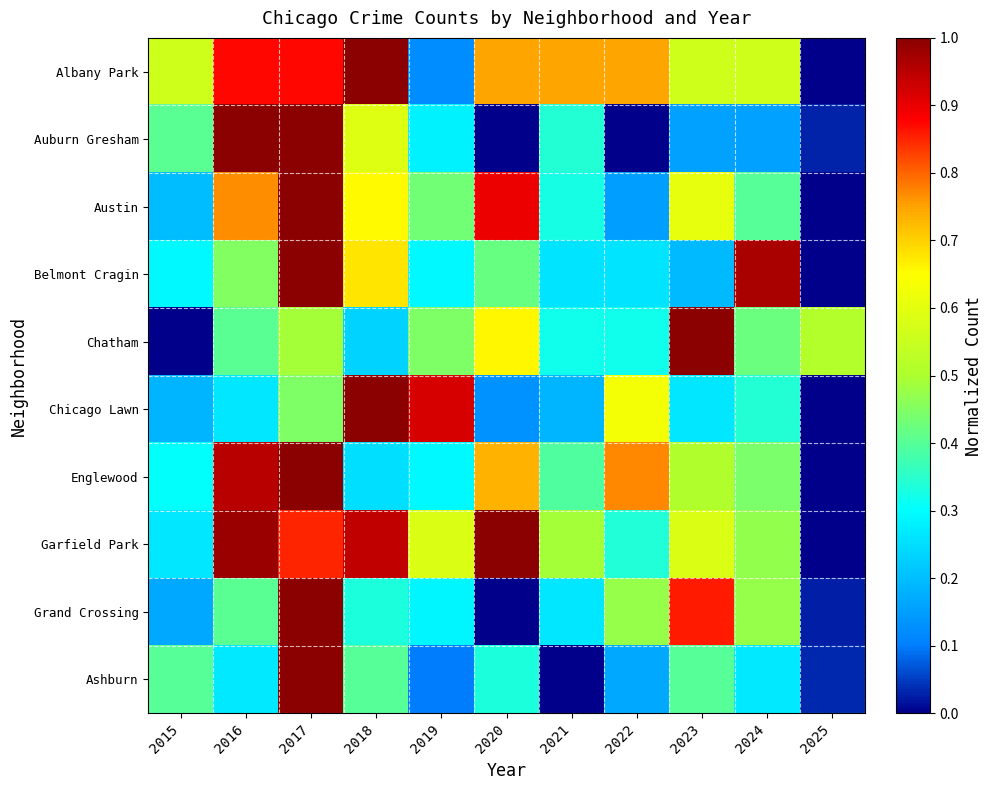

Which has a higher value, 2015 or 2017?

2017